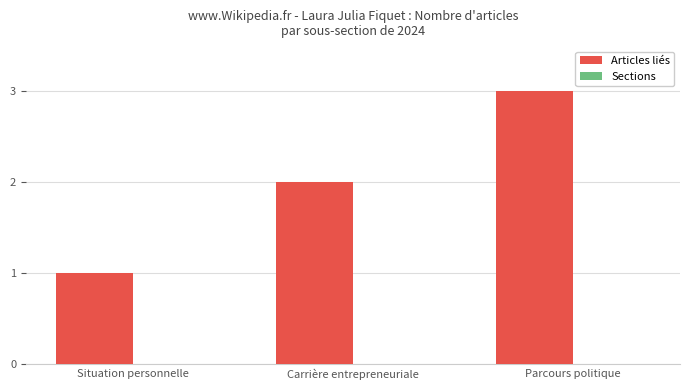

What is the sum of all values?

6